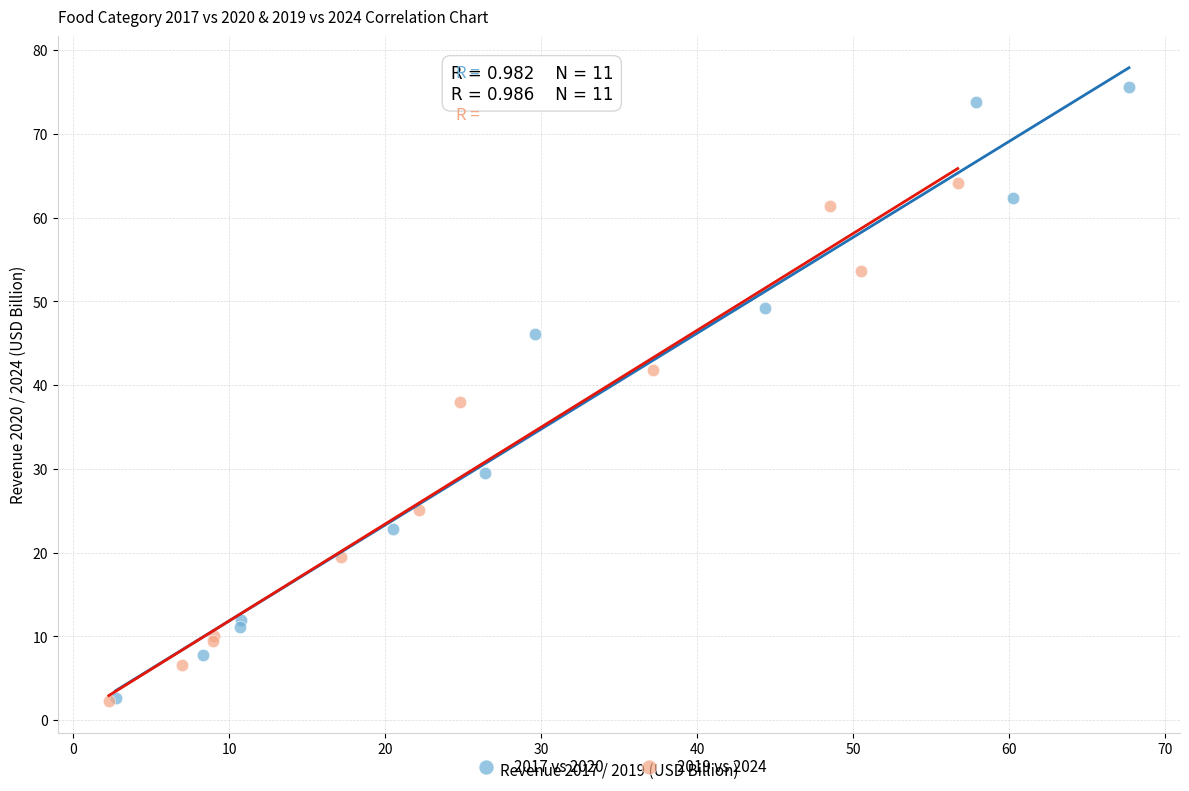

Which series reaches the maximum Y coordinate?

2017 vs 2020